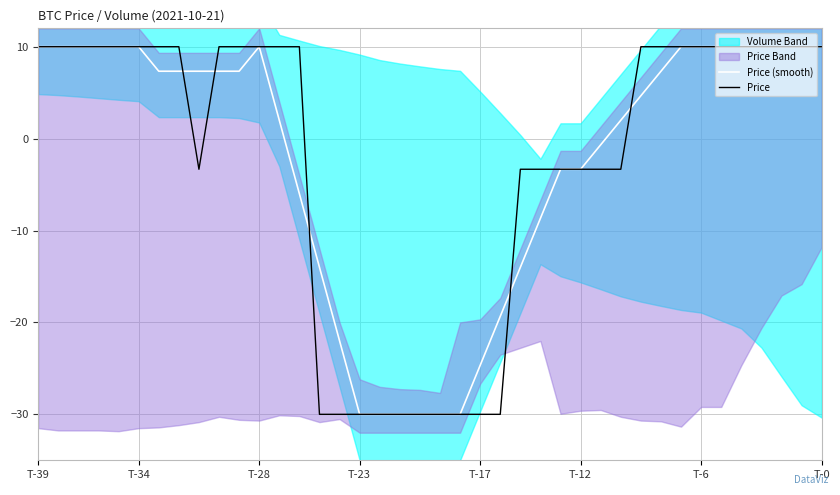

At which category does Price reach its first local valley?

8